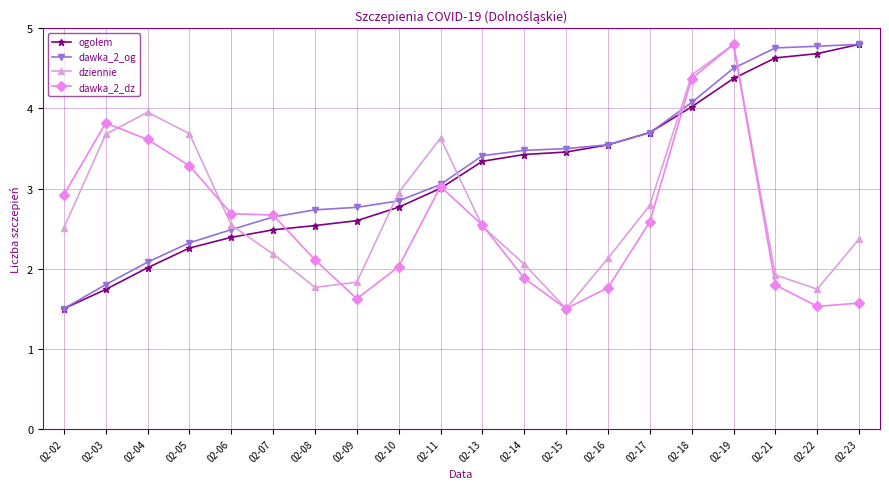

What is the difference between the maximum and second lowest values in the ogolem series?

3.1